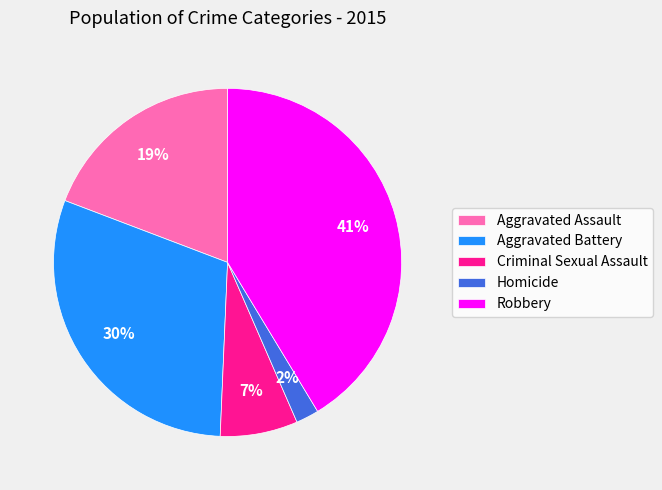

Which slice is the smallest?

Homicide